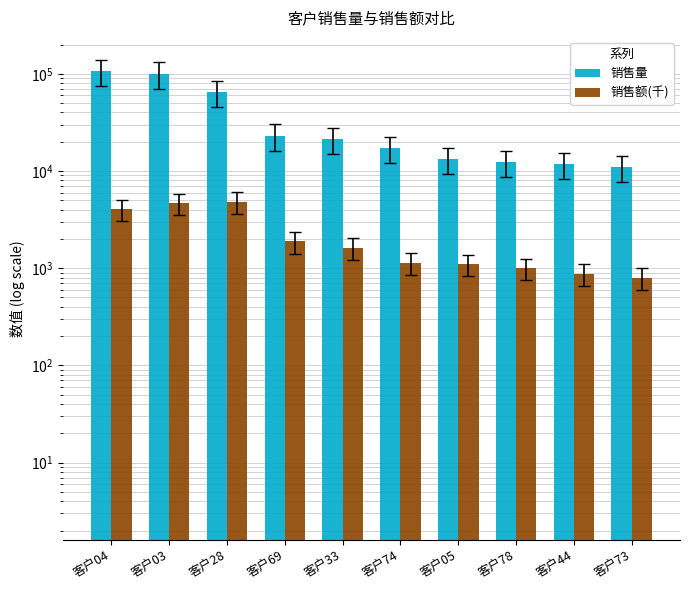

How many values in the 销售额(千) series exceed 1632?

5